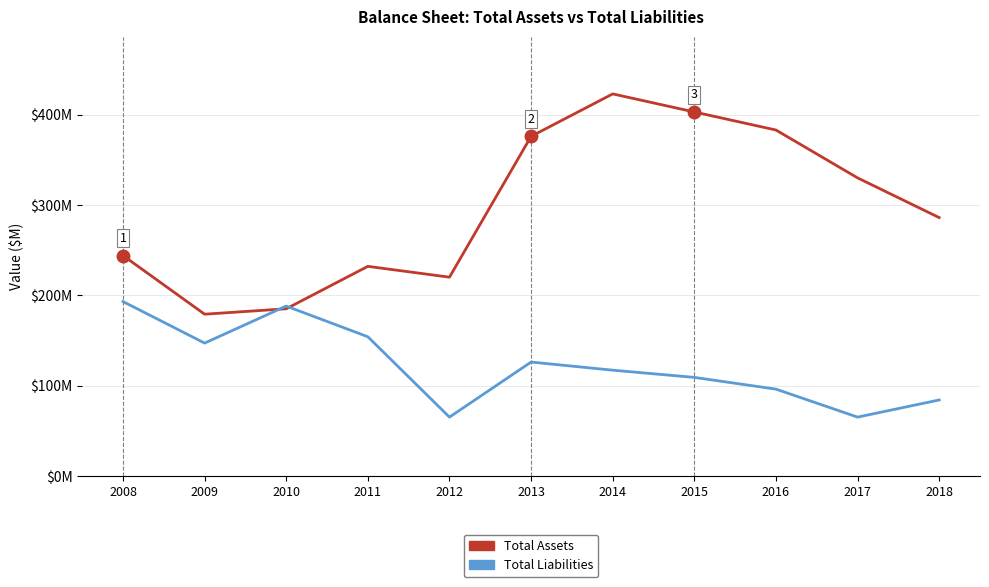

What is the difference between the maximum and minimum values in the Total Assets series?

244